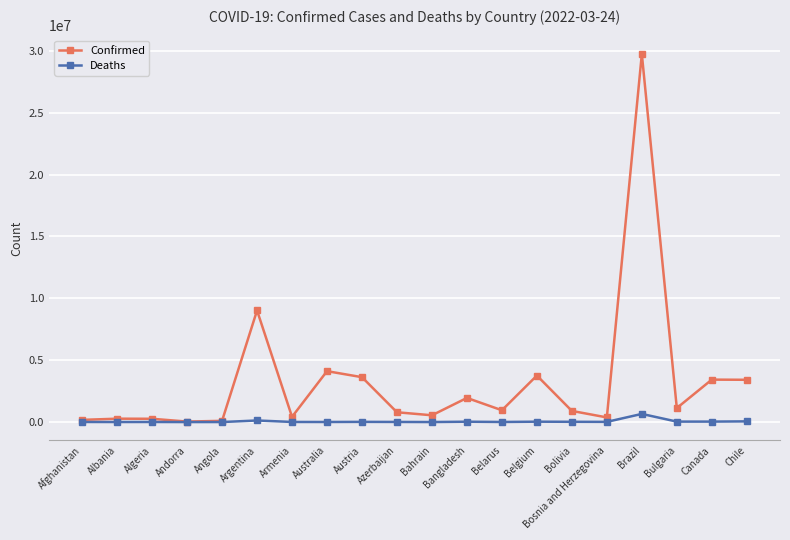

What is the label of the 4th point from the left?

Andorra